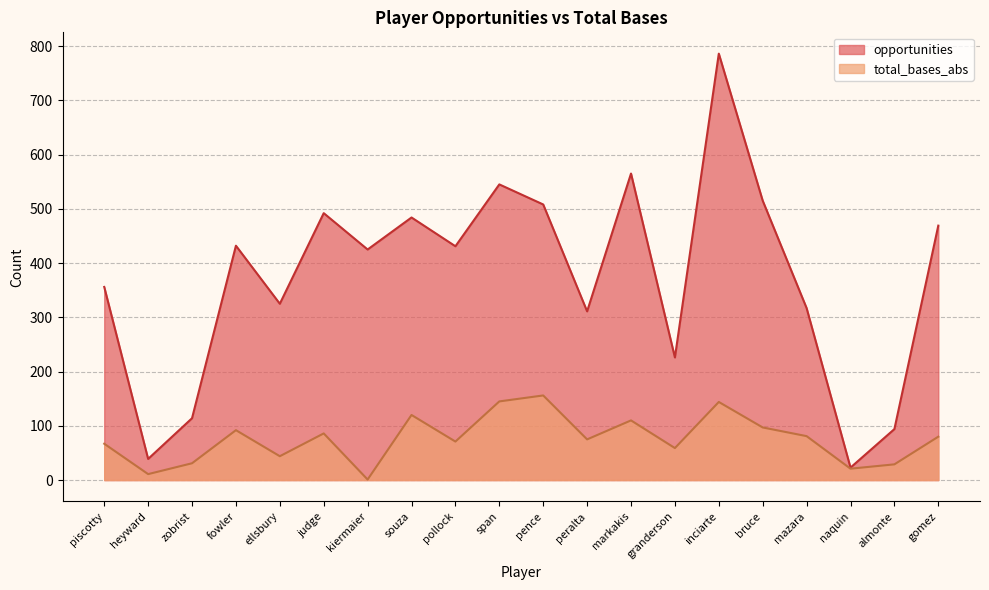

What is the value of the total_bases_abs point at the 18th from the left?

21